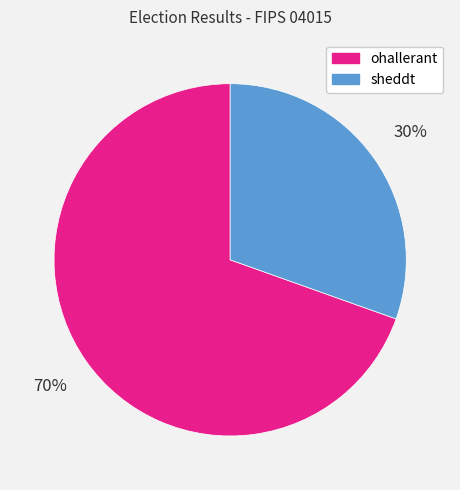

Combined, do sheddt and ohallerant account for over 50%?

Yes